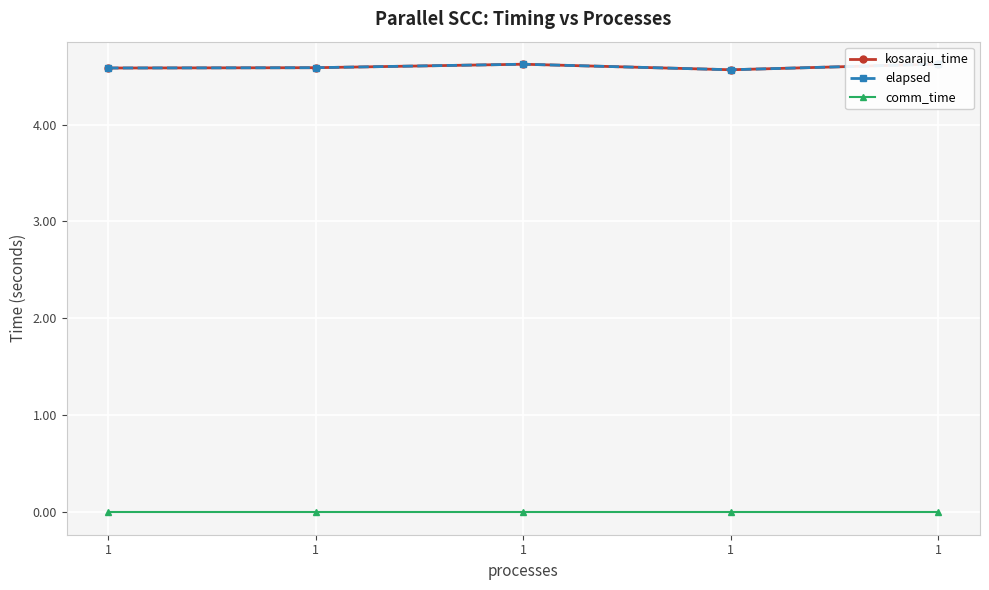

At how many categories does at least one series exceed 1?

5